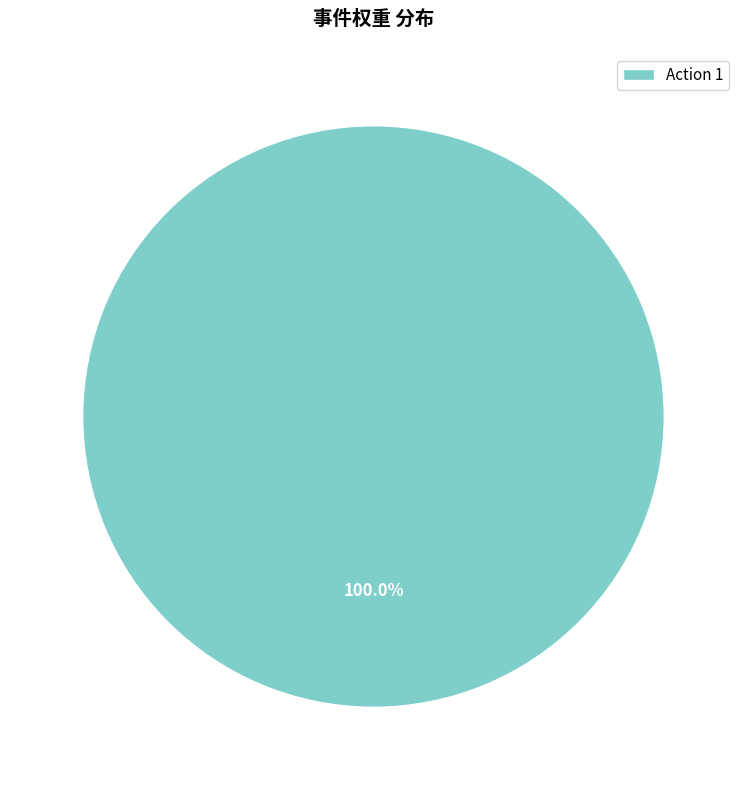

Rank the categories by value from lowest to highest.

Action 1